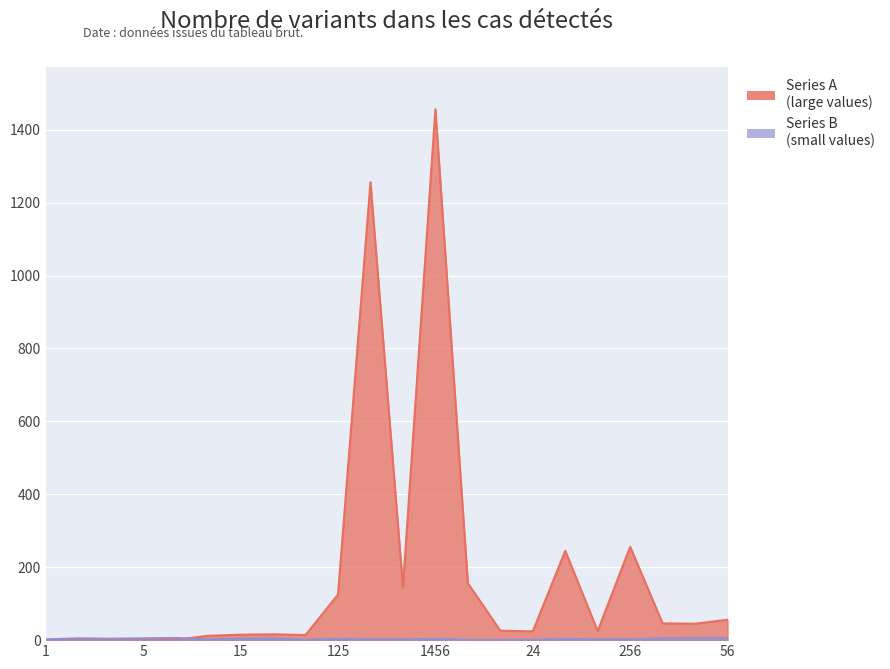

Where is the first local maximum for Series B?

2